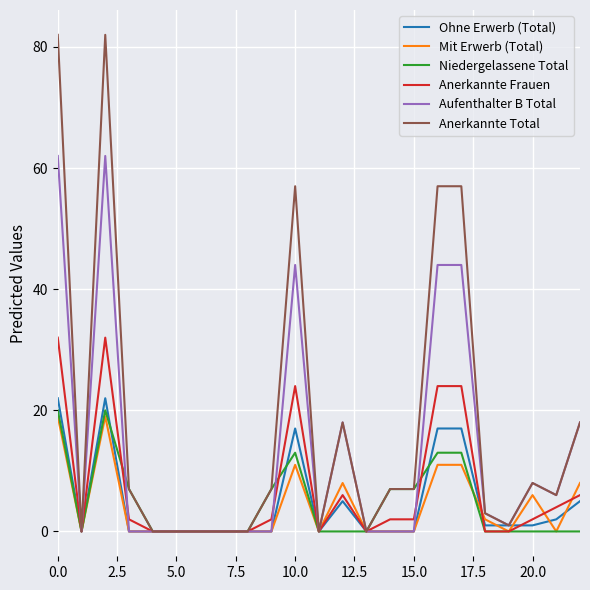

What is the maximum value for Ohne Erwerb (Total)?

22